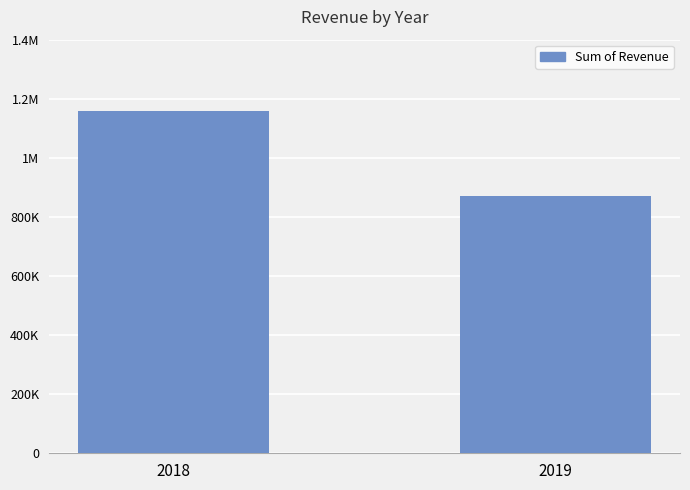

At which category does the chart reach its minimum across all series?

2019